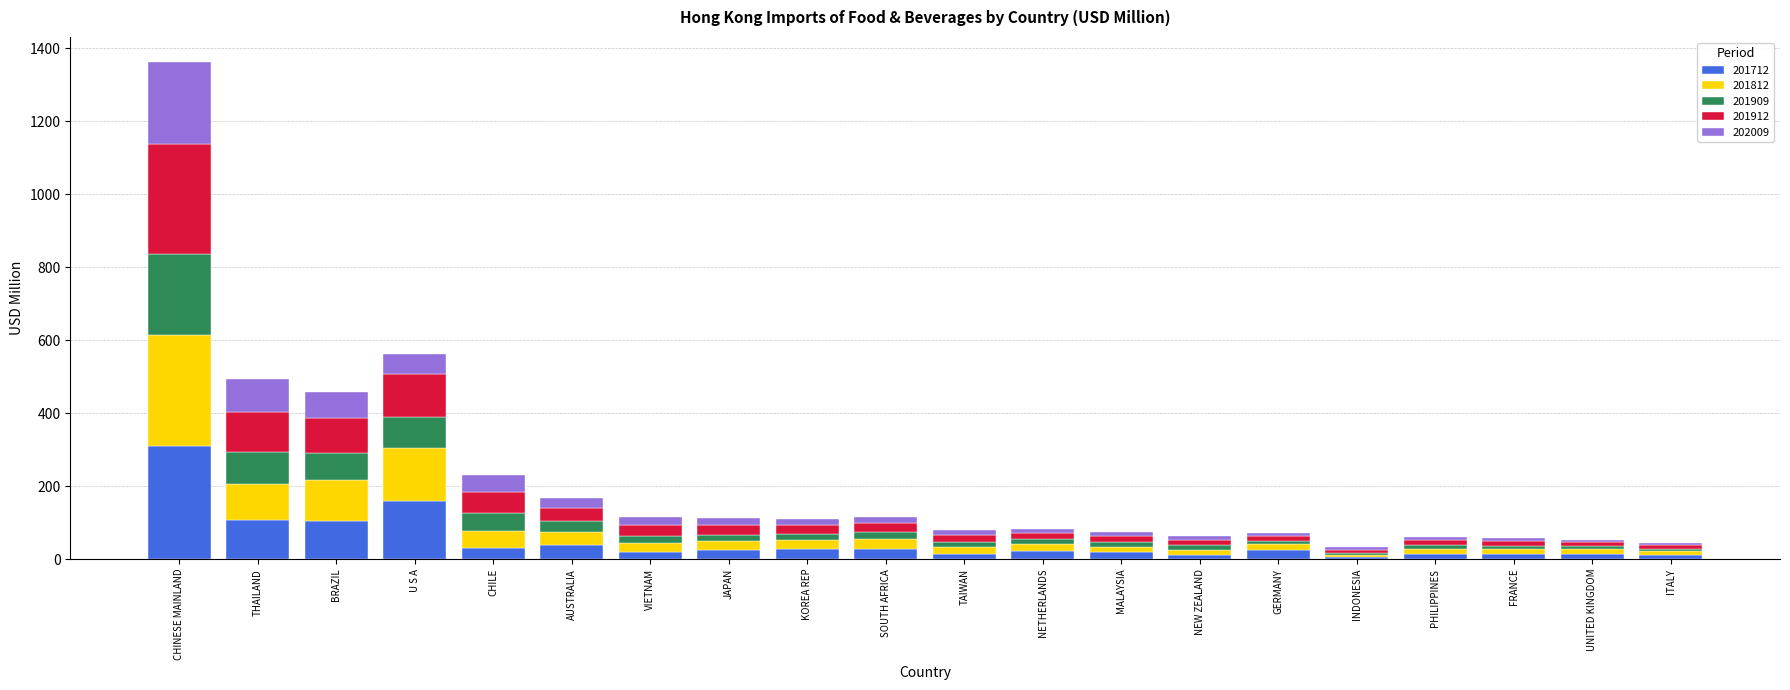

True or false: 201712 has a value of 48.4 at BRAZIL.

False